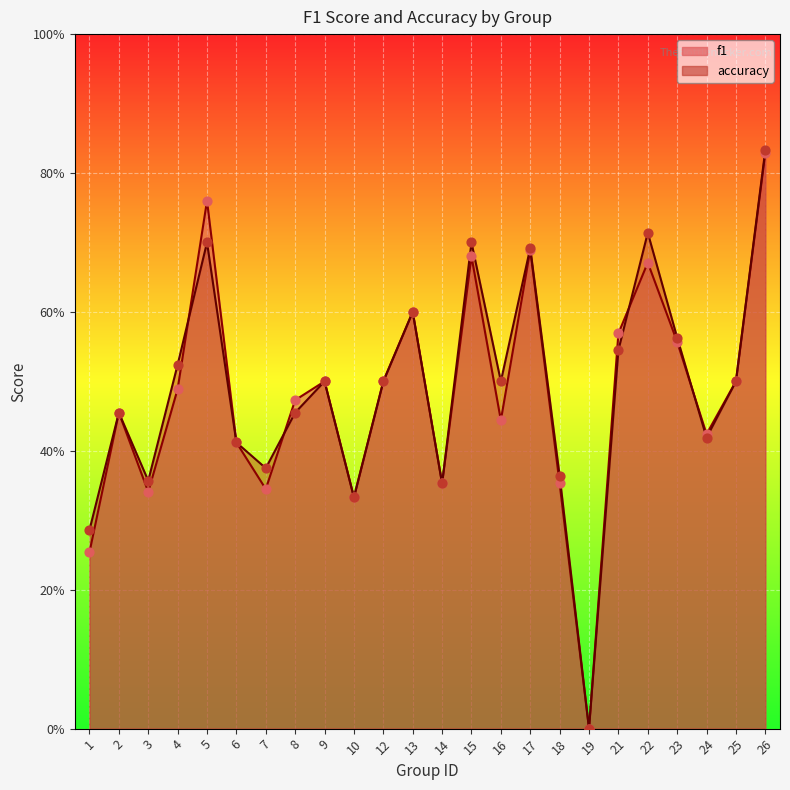

What is the total value across all series at 22?

1.4